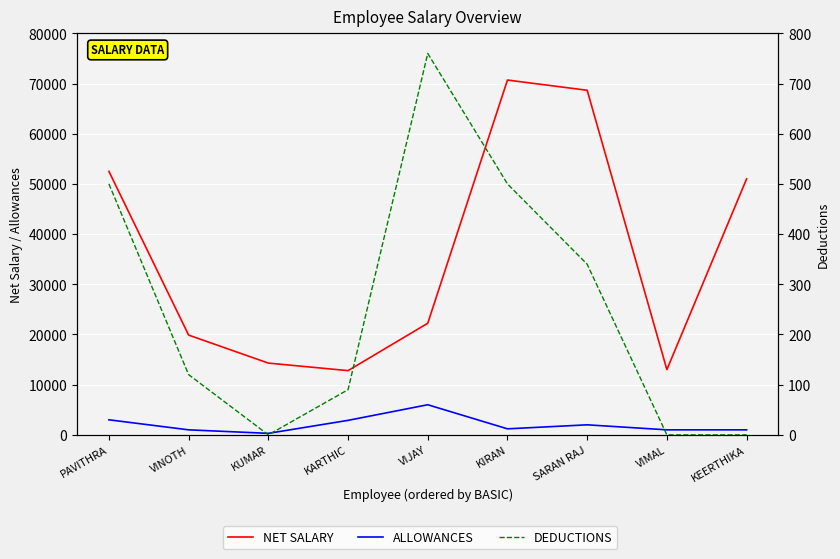

Rank the categories by ALLOWANCES value from lowest to highest.

KUMAR, VINOTH, VIMAL, KEERTHIKA, KIRAN, SARAN RAJ, KARTHIC, PAVITHRA, VIJAY